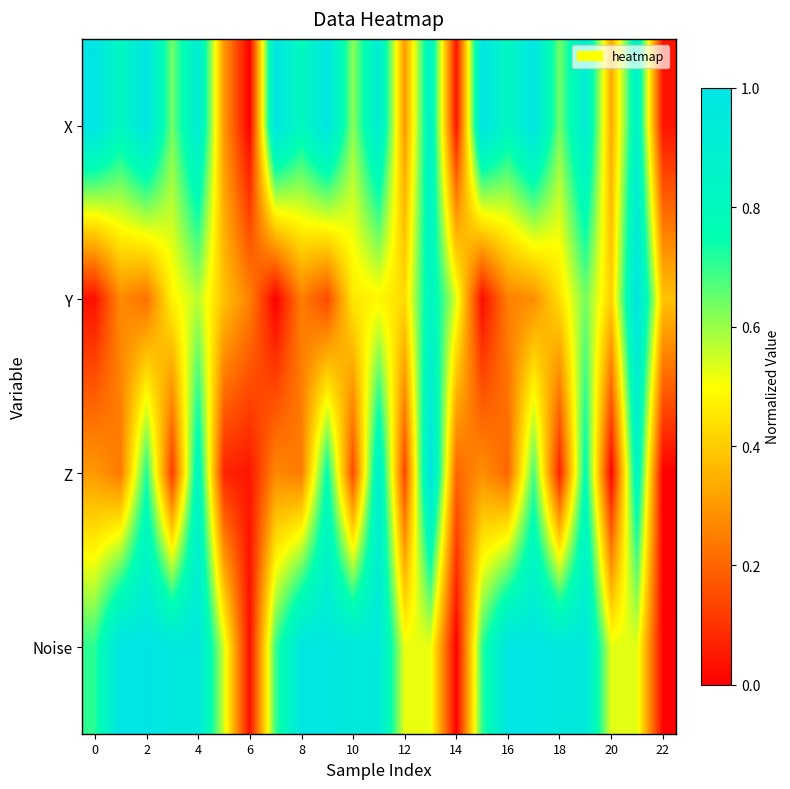

Which series has the largest range (max minus min)?

X